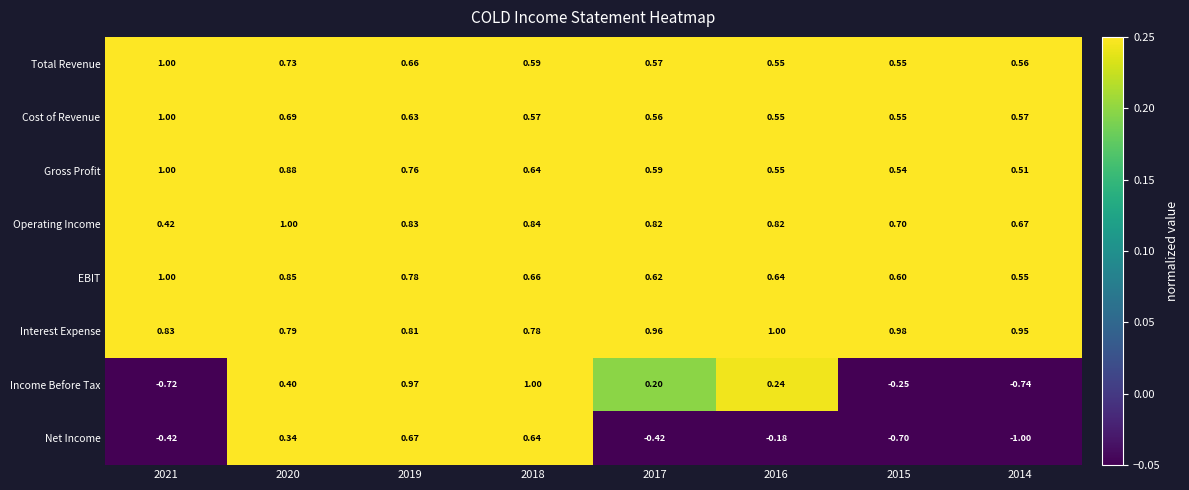

Which series changed the most between 2020 and 2014?

Net Income